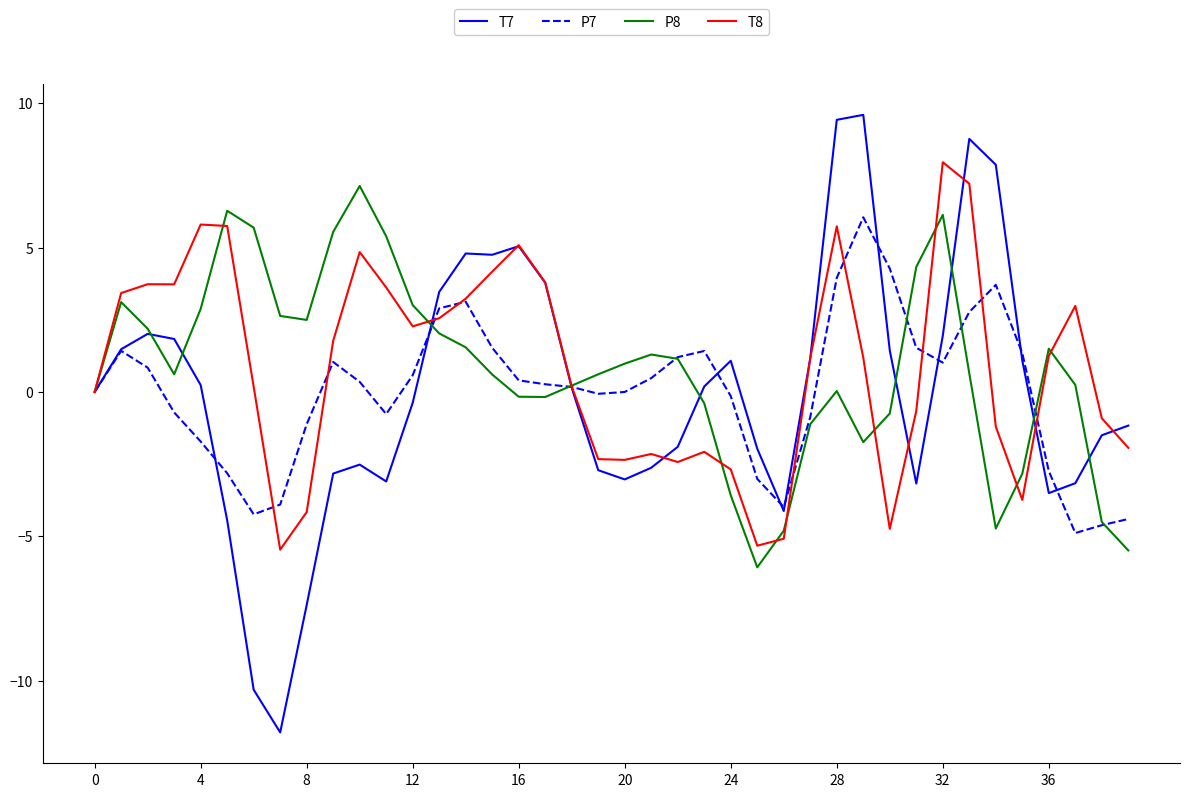

How many lines are shown in the chart?

4